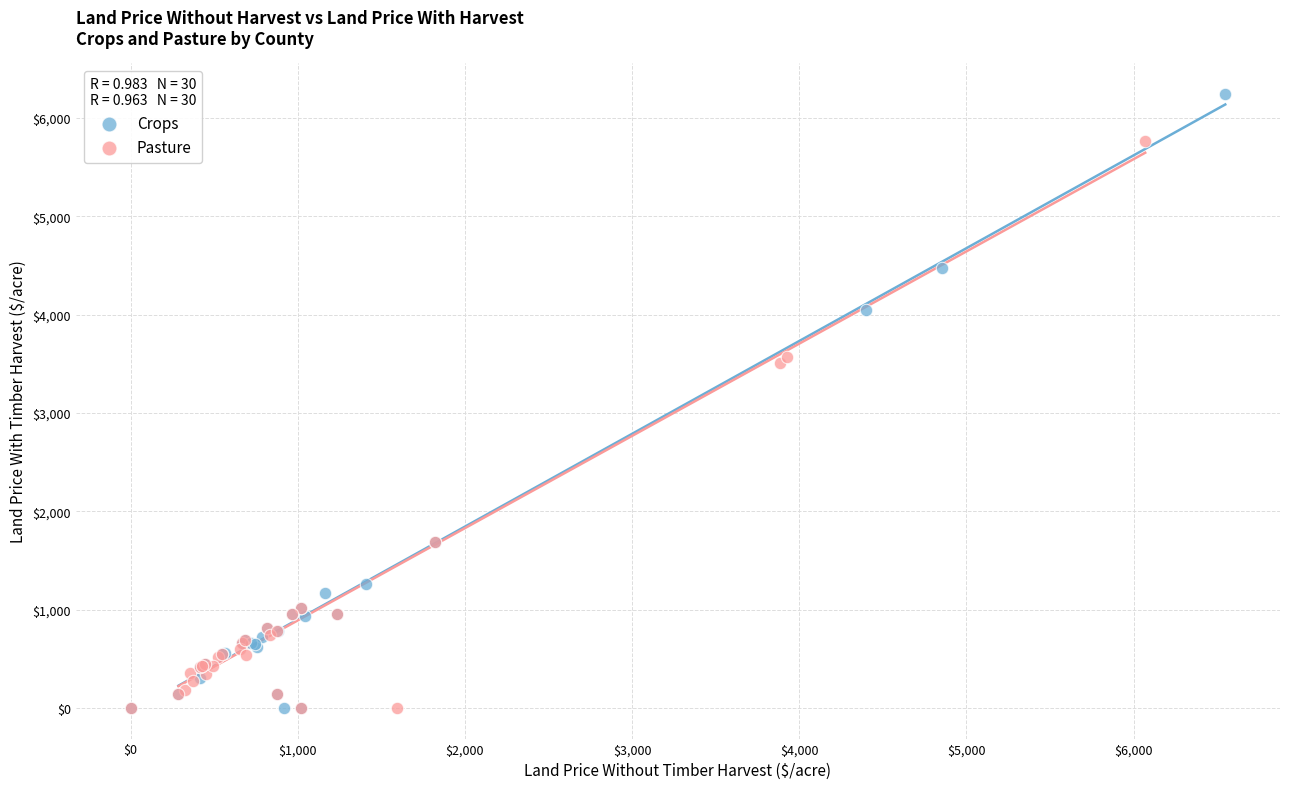

Which series has the widest spread of Y values?

Crops